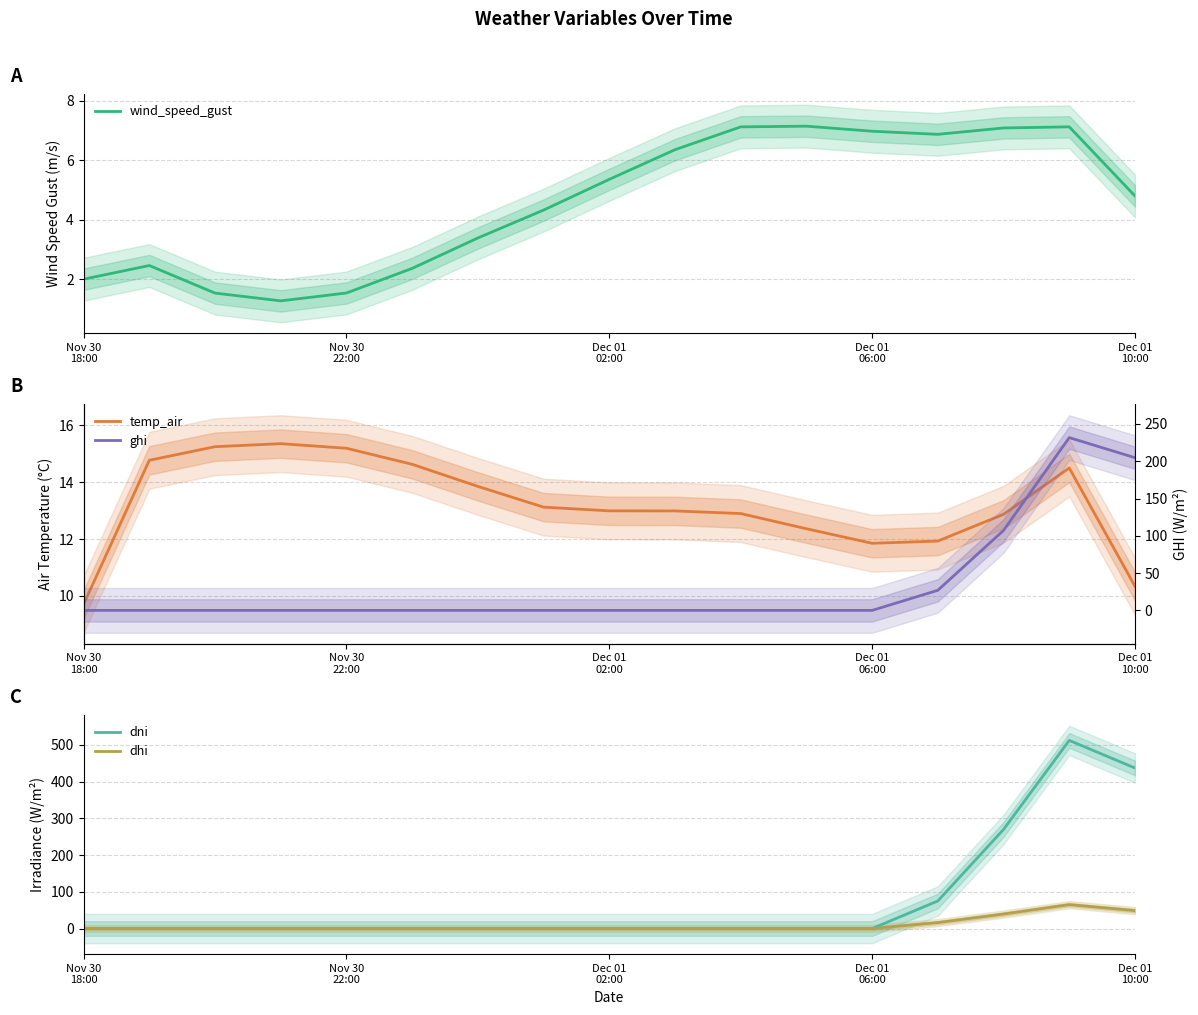

True or false: dni and ghi cross at least once.

False